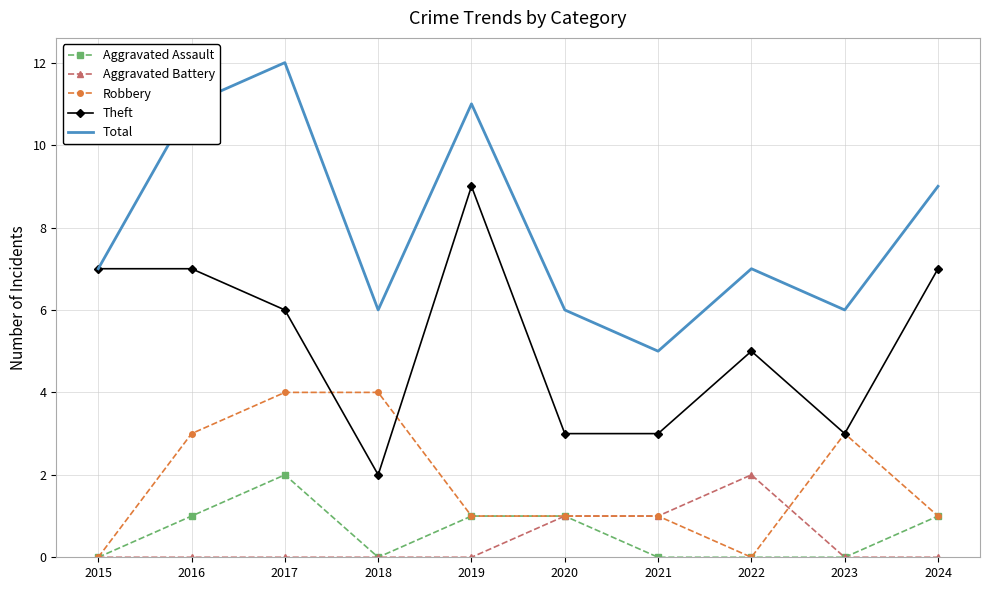

True or false: Total has more than 0 points higher than both neighbors.

True